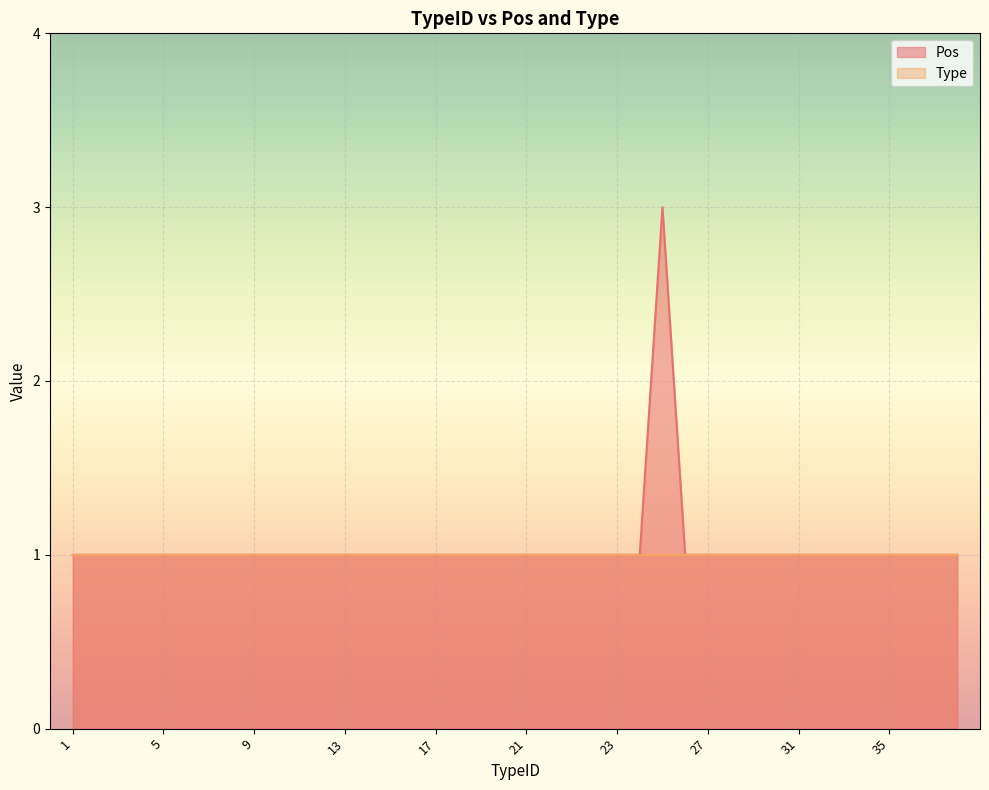

What position from the right is 5?

36